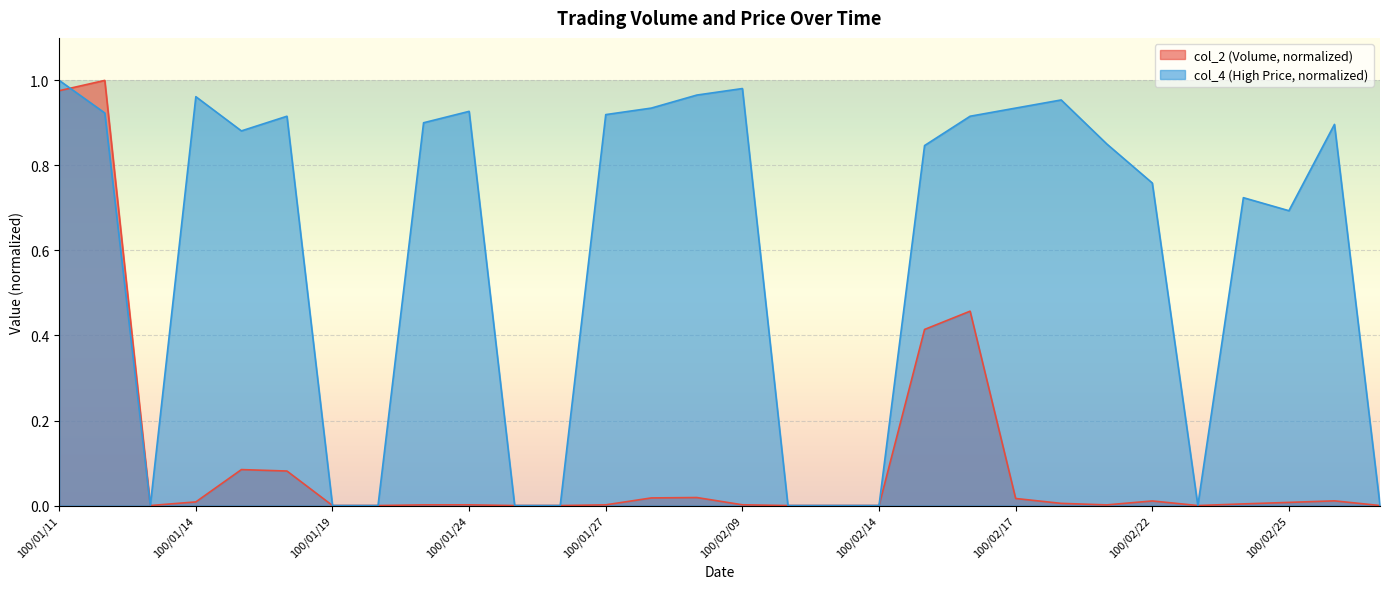

Which series has the widest spread of values?

col_2